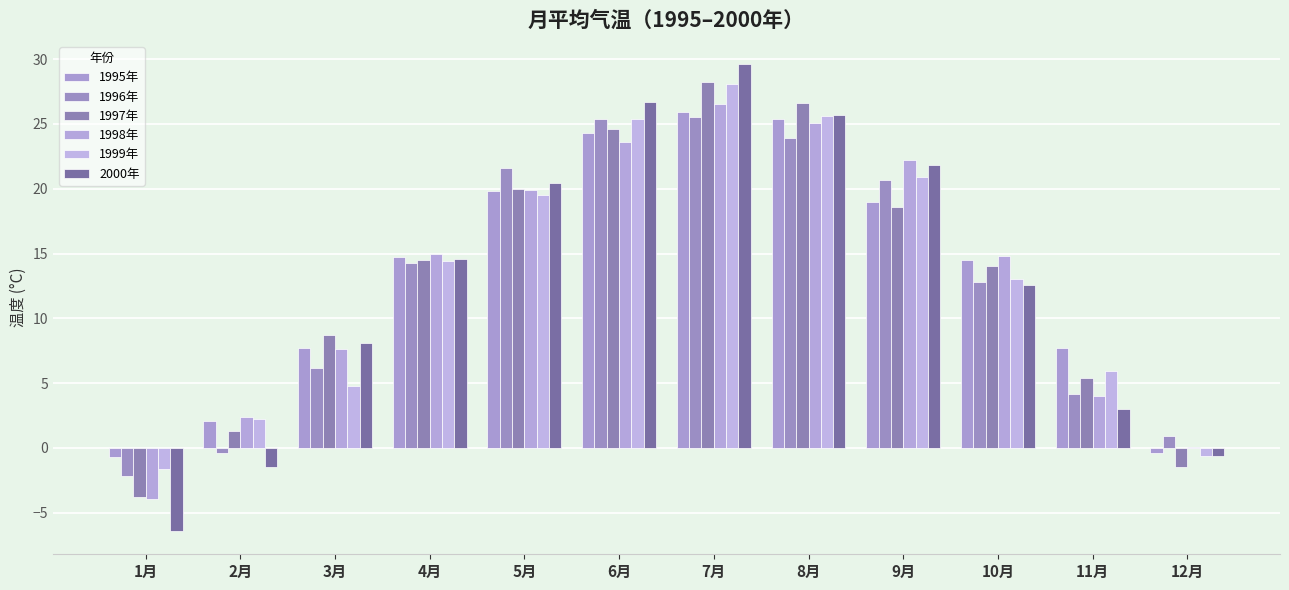

Which series has the widest spread of values?

2000年